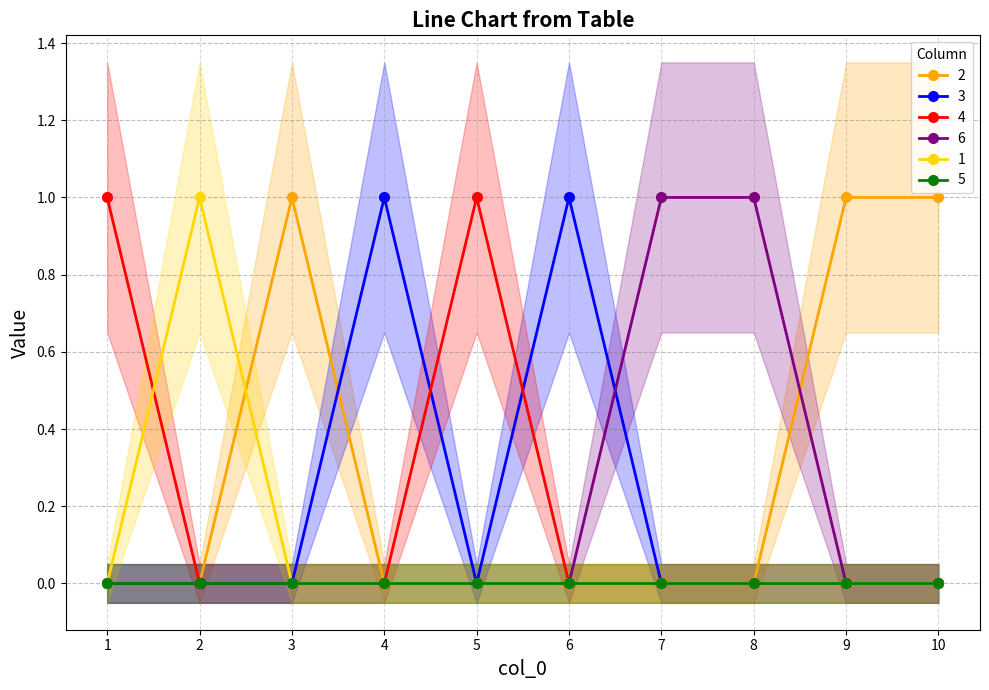

Is it true that 1 equals 0 at 6?

True